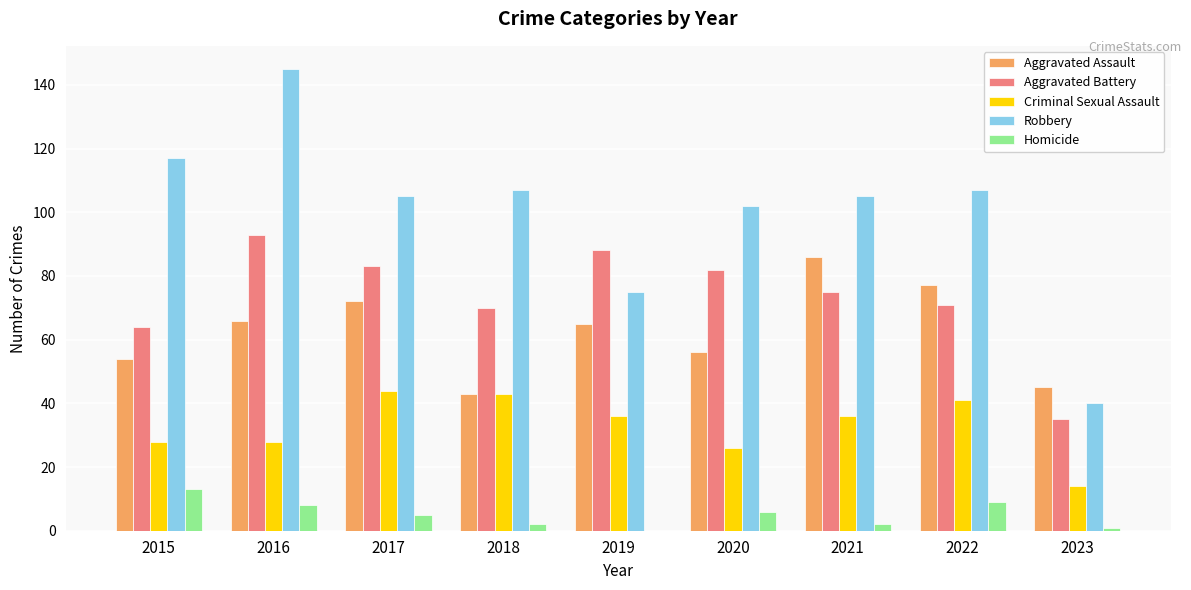

How many series are shown in this chart?

5